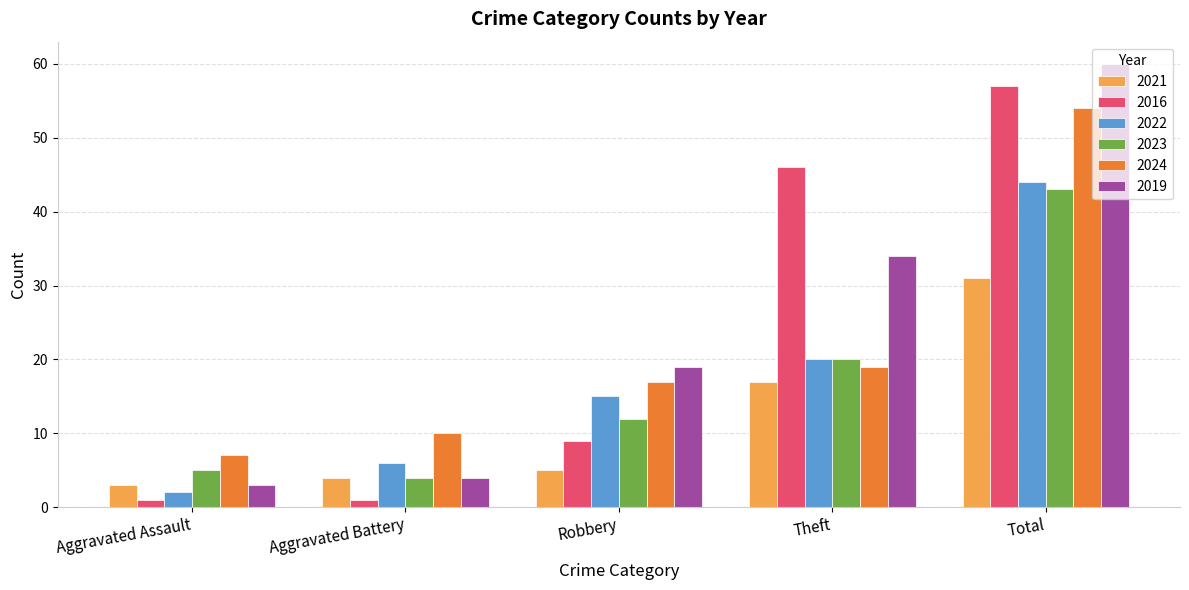

Count the number of data series in this chart.

6